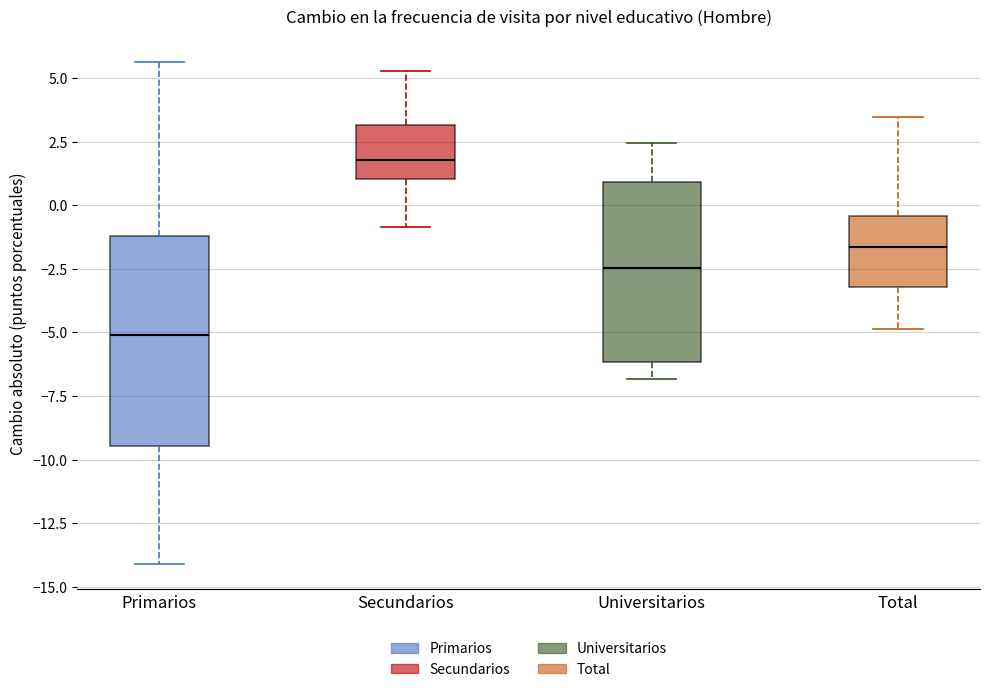

Reading left to right, transcribe this box plot: for each box, give where its median line is, the range the box spans, and where its two whiskers end, as read against the y-axis. The values are not printed on the chart, so give them approximately, as read against the axis.

Primarios: median -5.0, box -9.5 to -1.0, whiskers -14.0 to 5.5
Secundarios: median 2.0, box 1.0 to 3.0, whiskers -1.0 to 5.5
Universitarios: median -2.5, box -6.0 to 1.0, whiskers -7.0 to 2.5
Total: median -1.5, box -3.0 to -0.5, whiskers -5.0 to 3.5